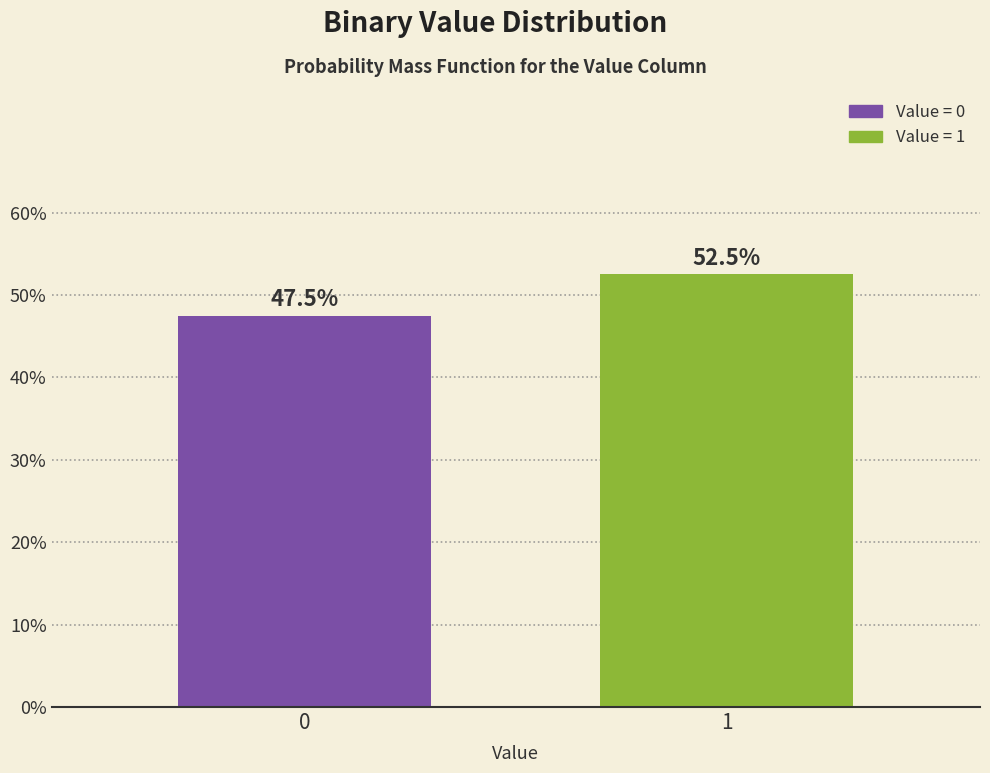

Reading left to right, transcribe all the data shown in this chart.

0=47.5	1=52.5